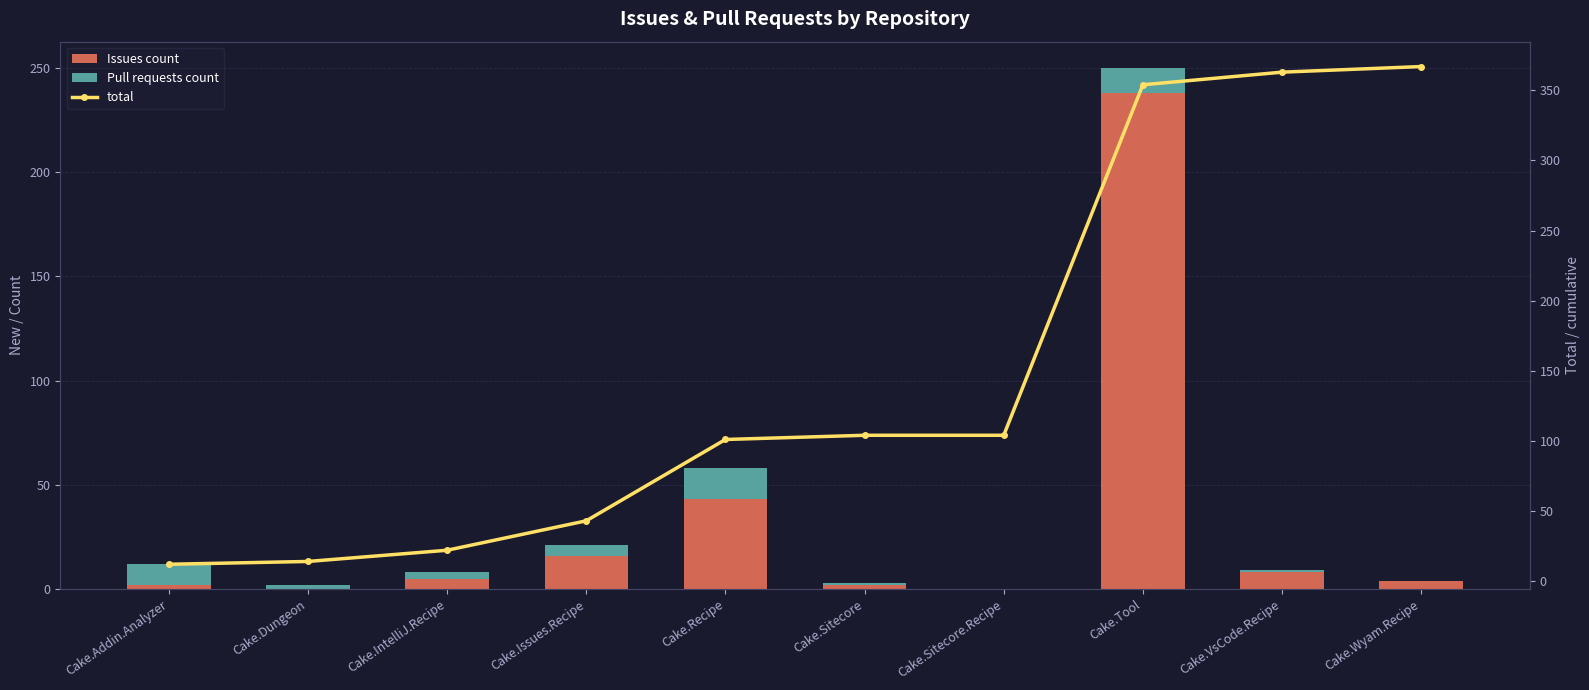

Does the chart contain stacked bars?

No